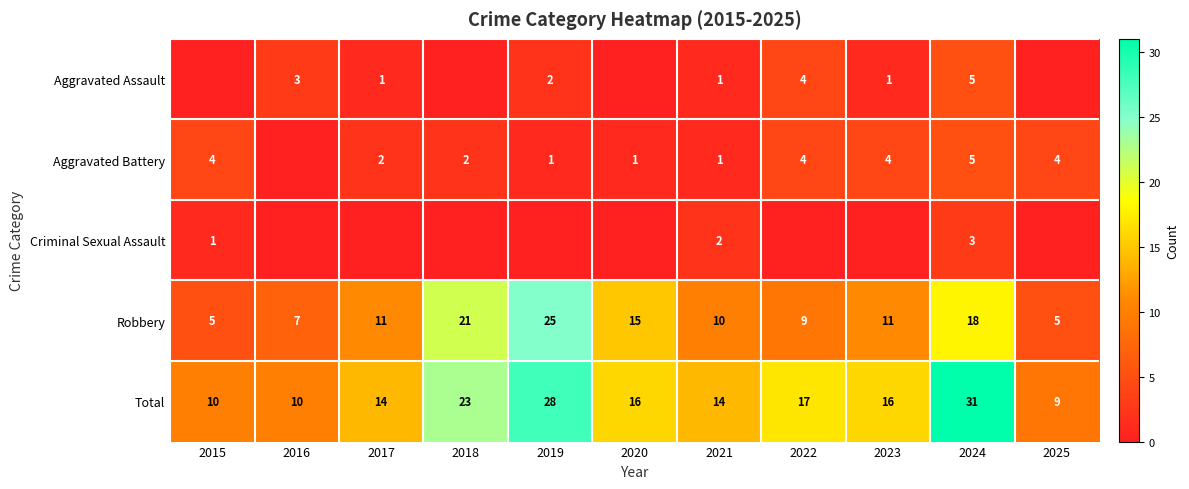

How many categories are shown in the chart?

11